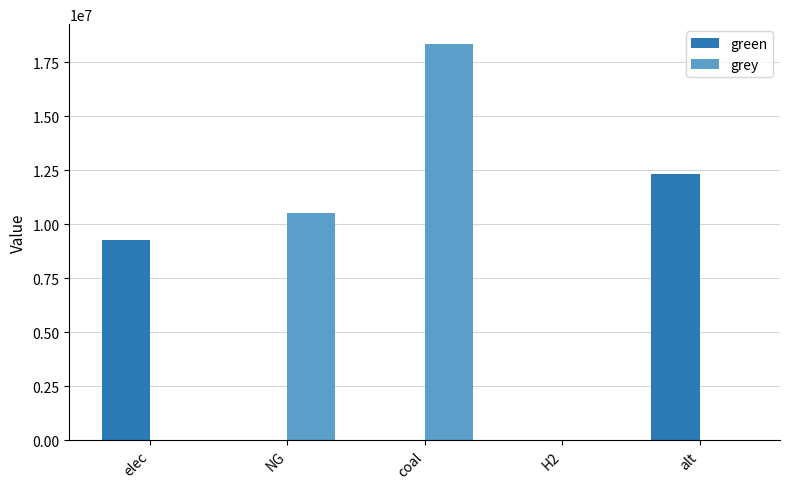

What is the total value across all series at elec?

9268711.5